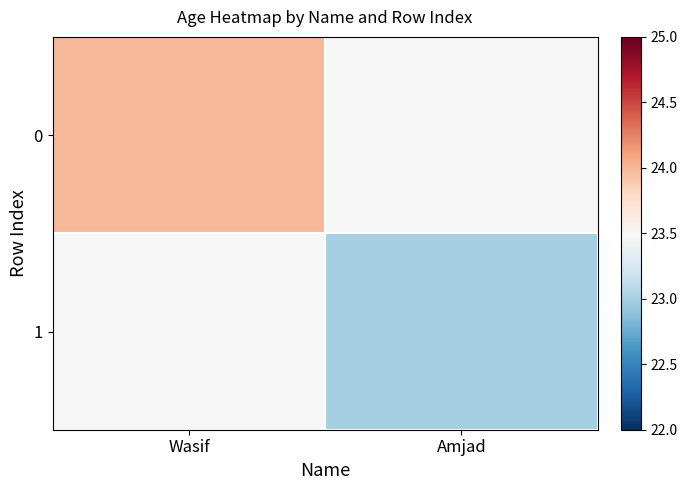

Reading left to right, transcribe all the data shown in this chart.

0: Wasif=24.0	Amjad=23.5
1: Wasif=23.5	Amjad=23.0